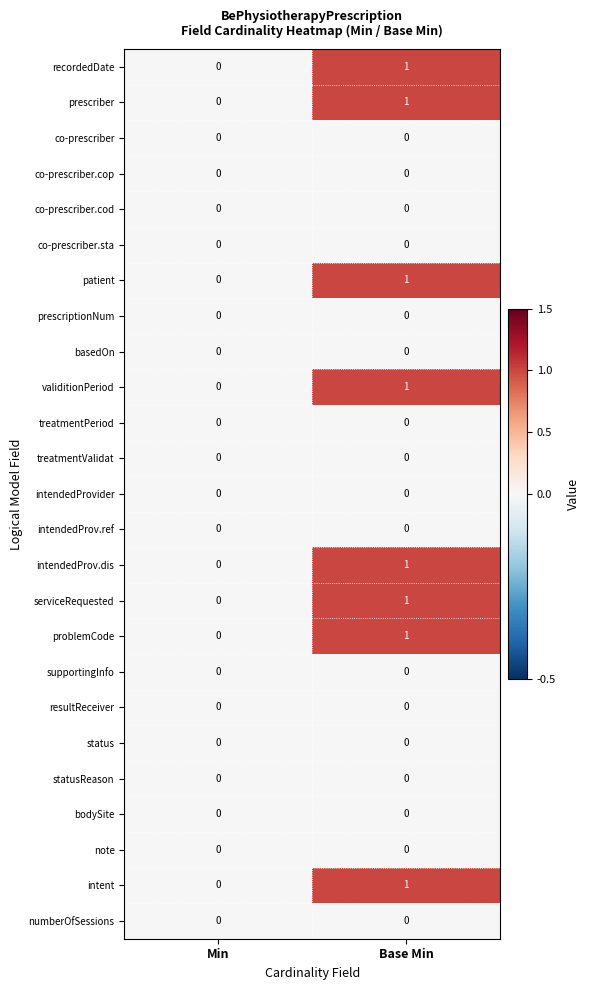

Which label corresponds to the largest value in the chart?

Base Min